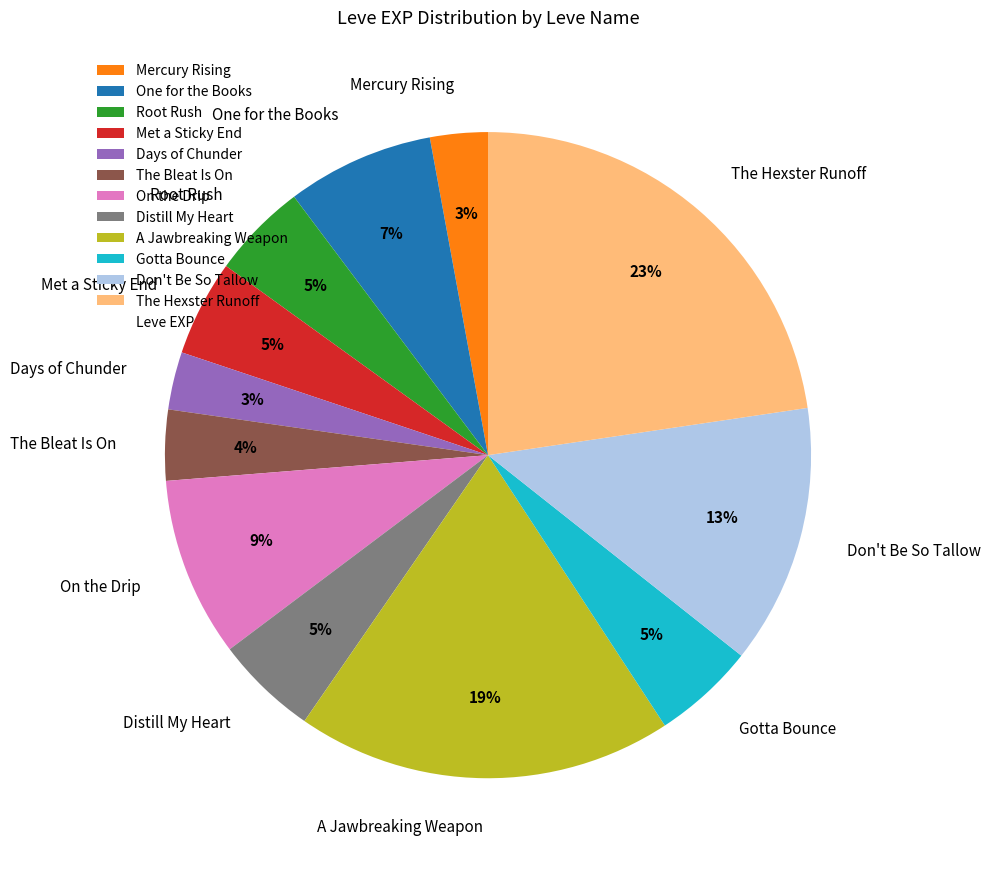

Count the number of slices in the pie.

12